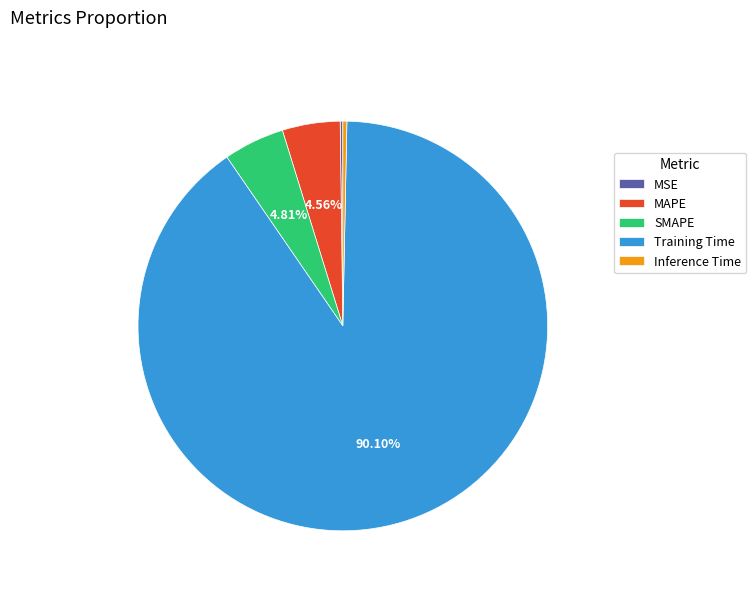

Combined, do Training Time and MAPE account for over 50%?

Yes